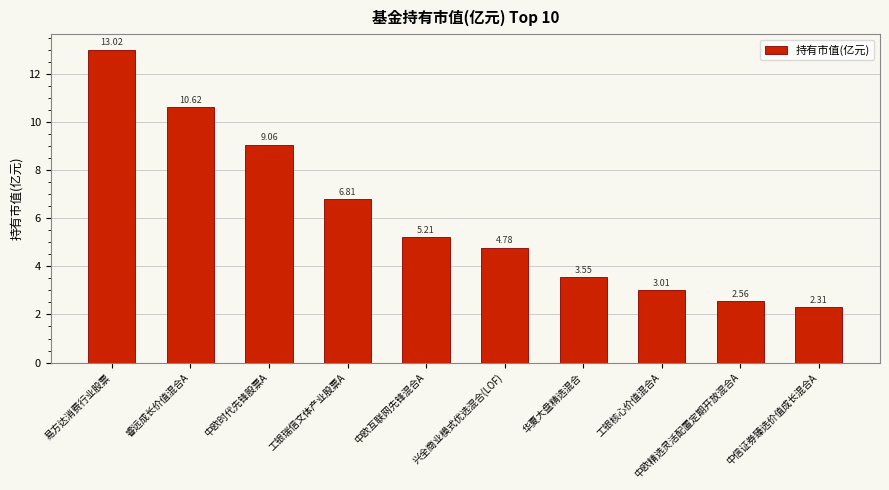

Count the number of categories in the chart.

10